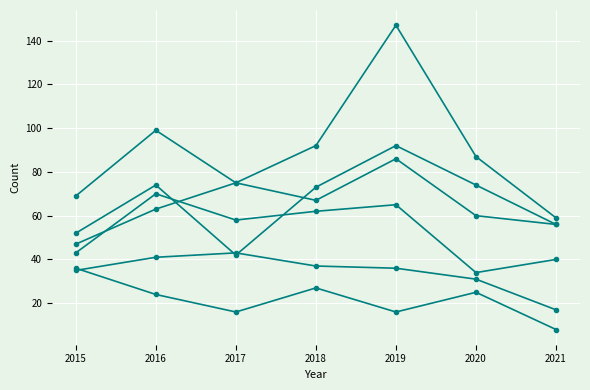

Is this an area chart (filled region under the line)?

No